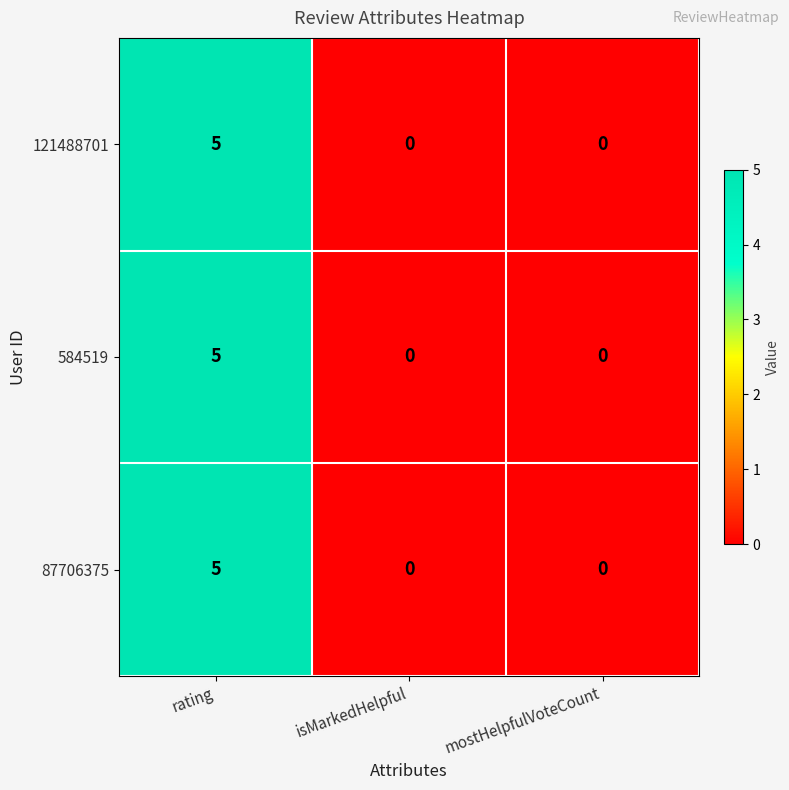

What is the greatest value displayed?

5